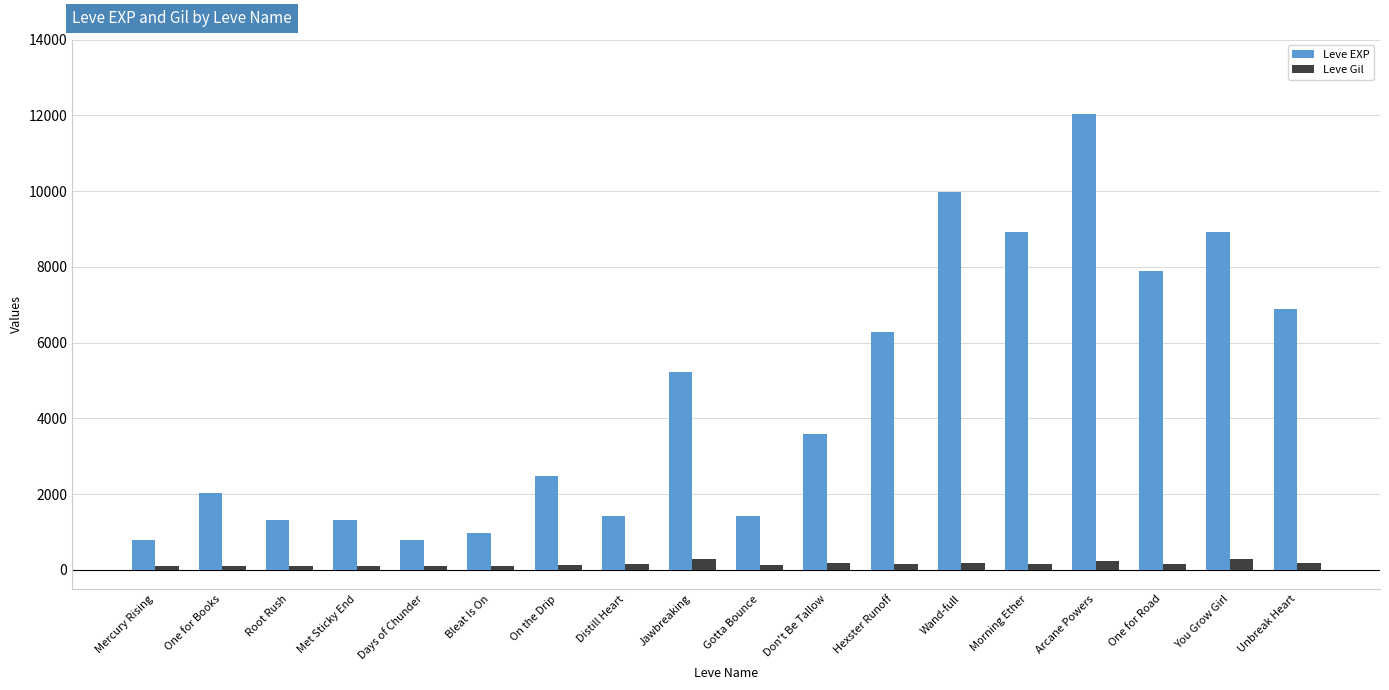

What value does the Leve EXP series have at Distill Heart, to the nearest 50?

1400